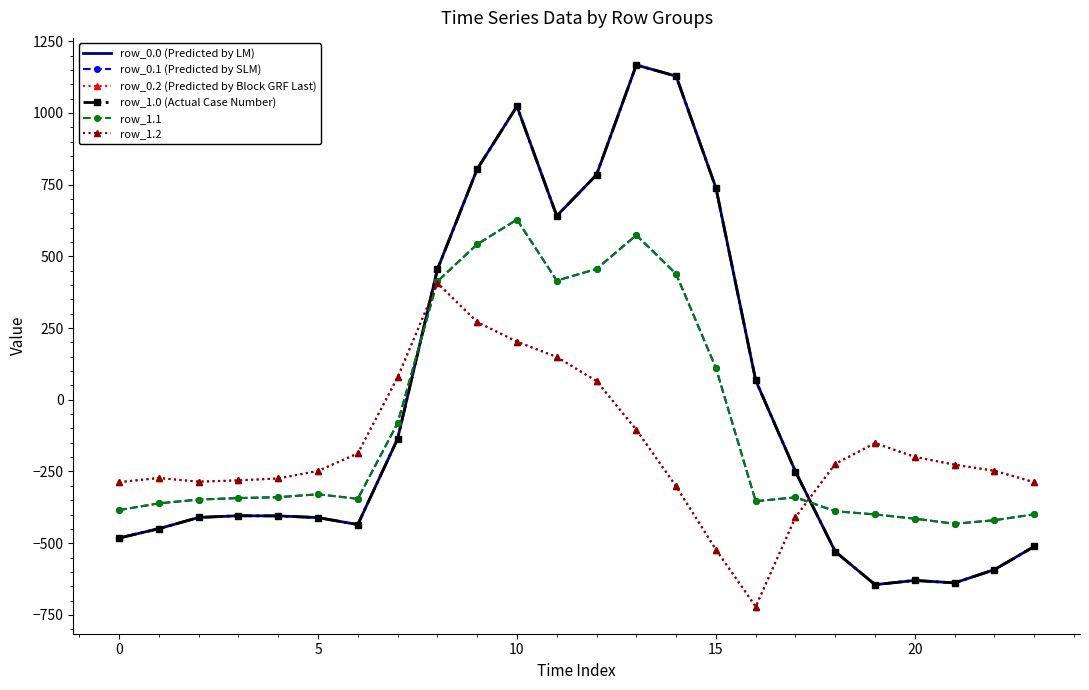

What is the difference between the maximum and minimum values in the row_1.2 series?

1128.4